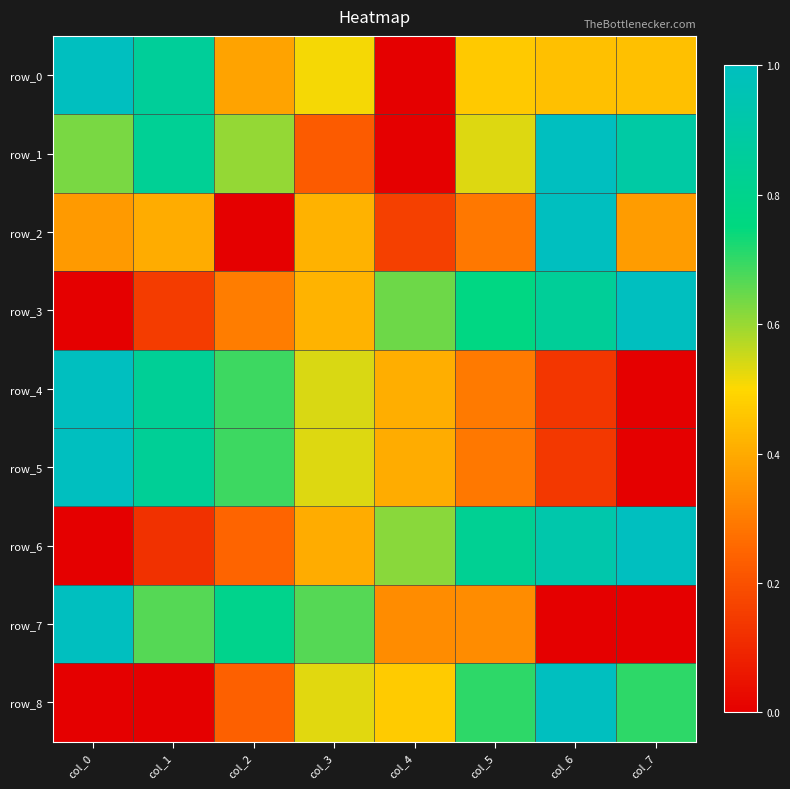

What is the spread (max minus min) of values at col_0?

1.0